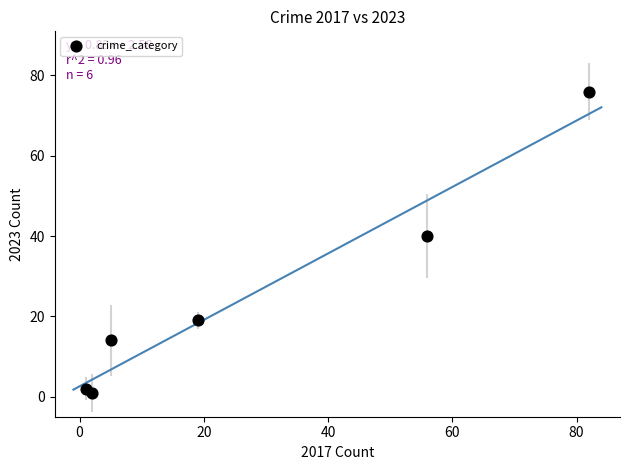

What is the average Y value?

25